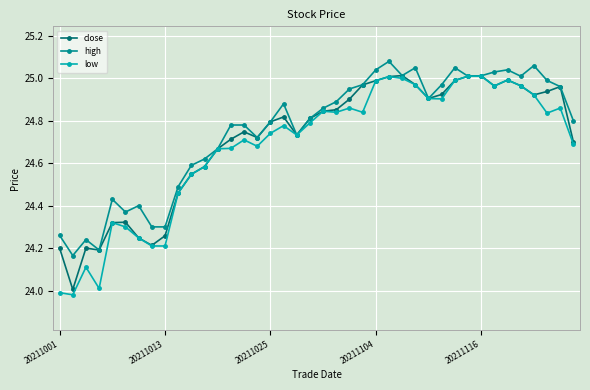

Which series has the largest range (max minus min)?

low